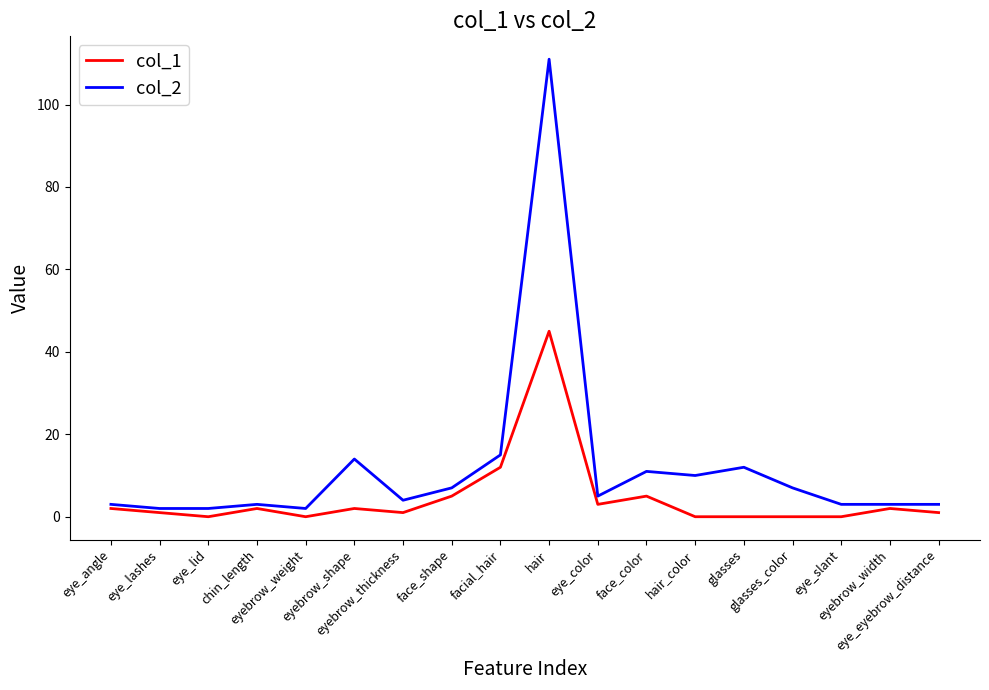

The col_1 series shows 5 at face_color. True or false?

True